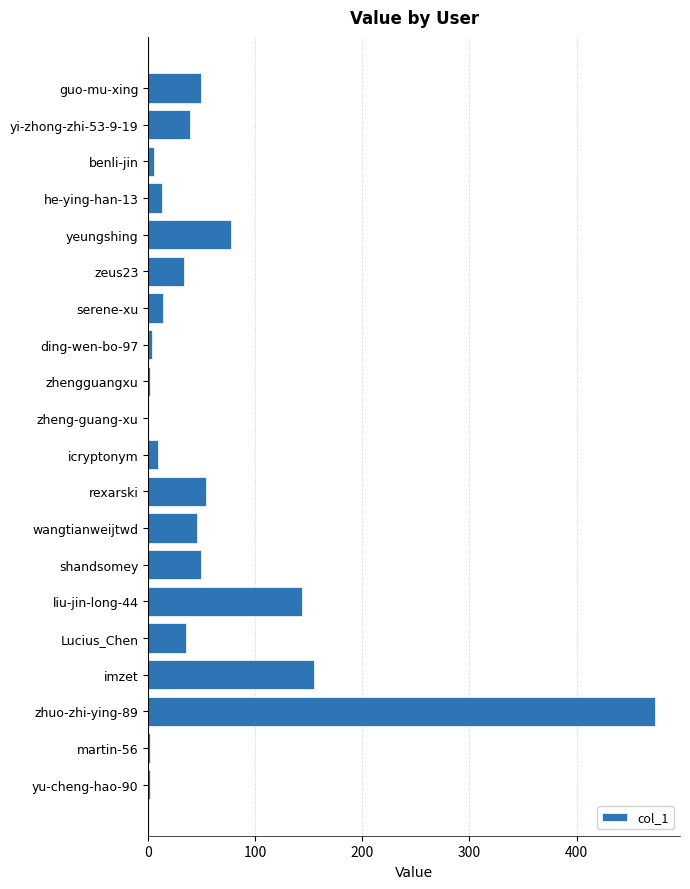

What is the sum of the values at Lucius_Chen and yi-zhong-zhi-53-9-19?

74